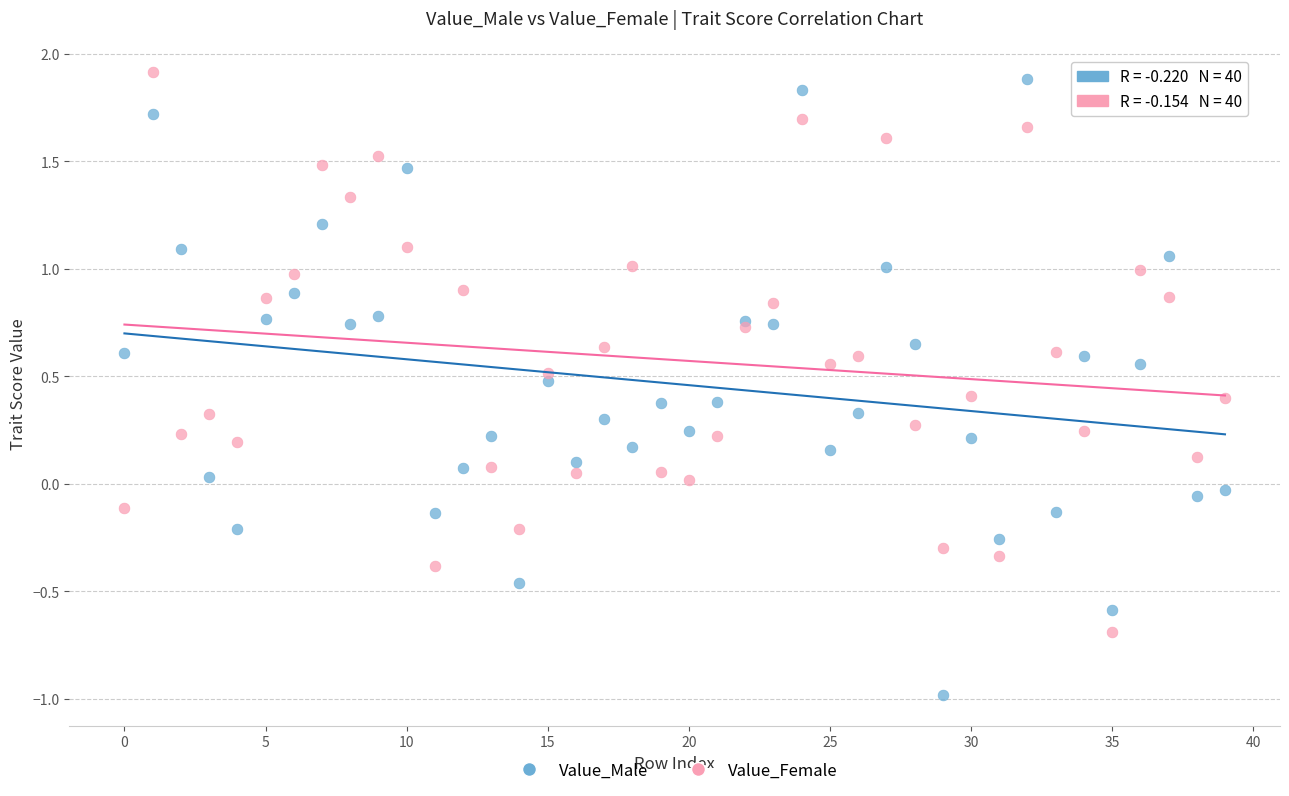

Which series has the widest spread of Y values?

Value_Male